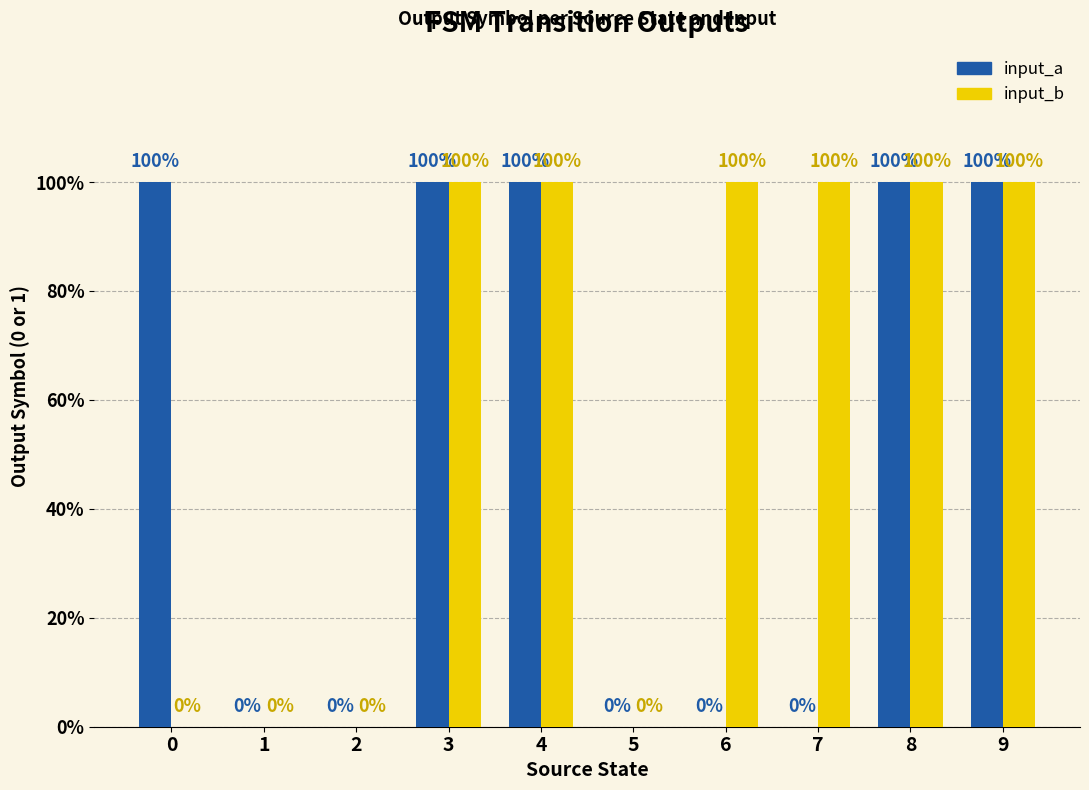

What are all the series names shown in the legend?

input_a, input_b